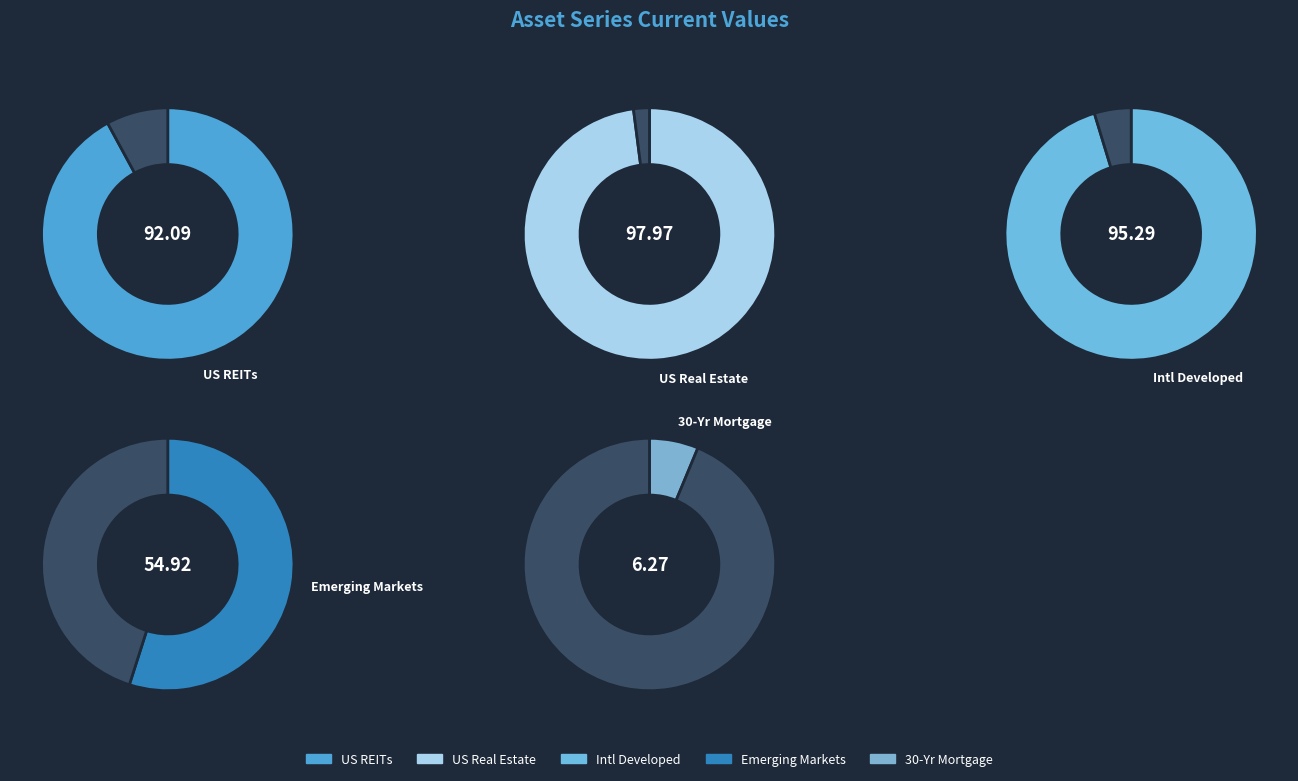

Does US REITs represent more than half of the total?

No